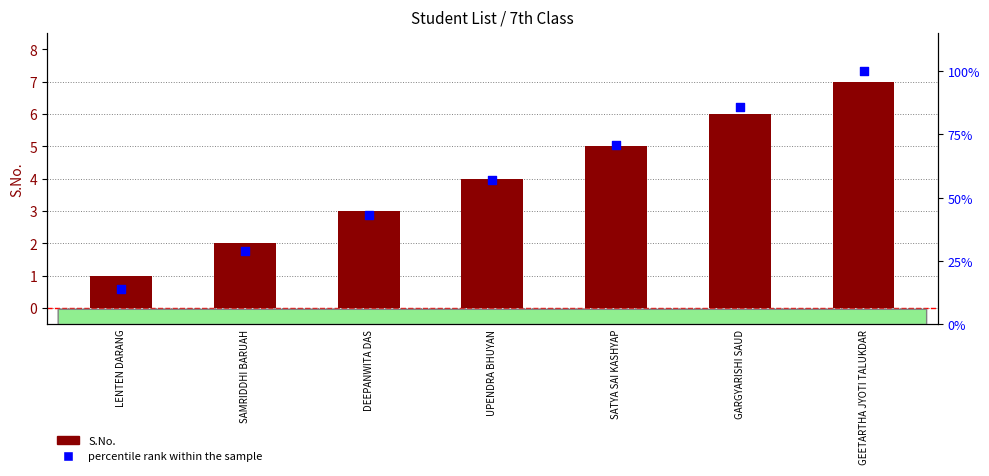

What are all the series names shown in the legend?

S.No., percentile rank within the sample